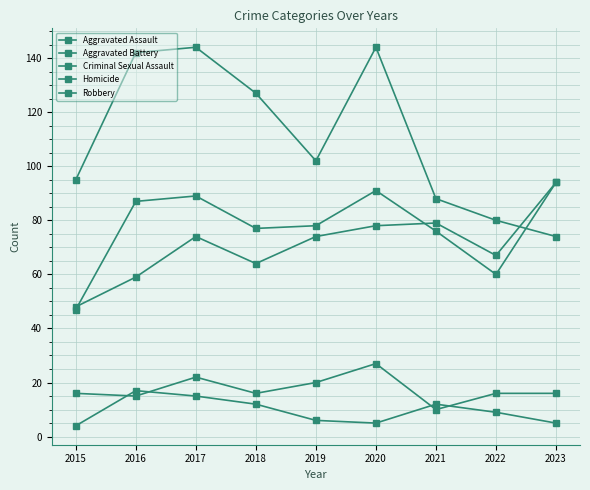

How many distinct data groups are displayed?

5